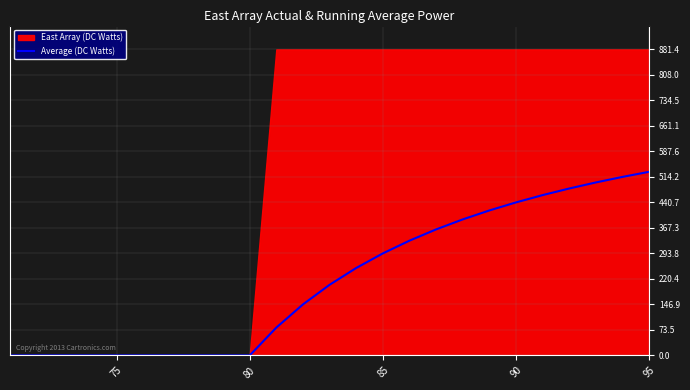

How many values are above zero?

15